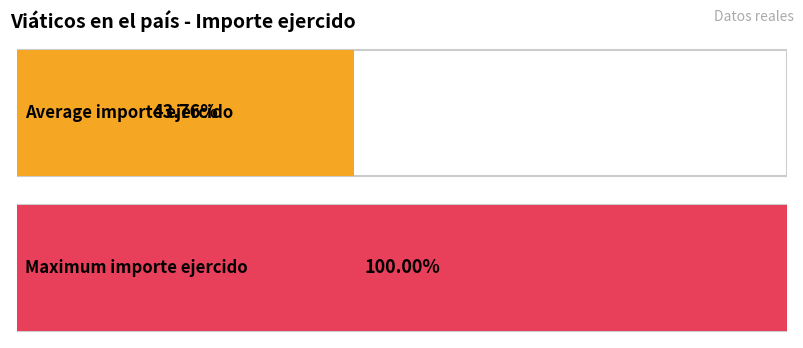

Is it true that the value at 17 is 50?

False